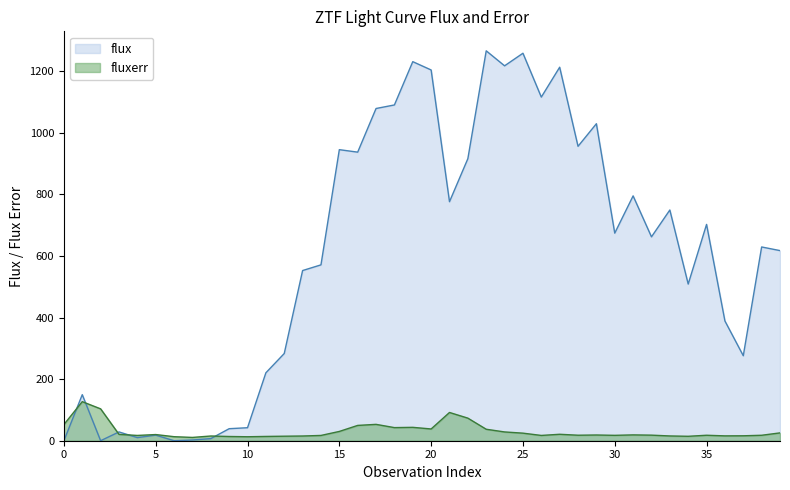

Reading left to right, transcribe all the data shown in this chart.

flux: 0=0.0	1=149.6	2=0.0	3=28.5	4=10.1	5=18.2	6=0.0	7=2.4	8=6.8	9=39.0	10=42.2	11=220.6	12=283.2	13=552.7	14=571.1	15=945.3	16=937.2	17=1079.0	18=1090.5	19=1231.1	20=1204.1	21=776.3	22=916.0	23=1266.3	24=1217.6	25=1258.5	26=1116.0	27=1213.0	28=956.1	29=1029.5	30=674.2	31=795.1	32=662.1	33=749.3	34=508.8	35=702.5	36=388.9	37=276.0	38=629.3	39=617.5
fluxerr: 0=52.6	1=126.9	2=103.5	3=20.6	4=17.2	5=20.0	6=13.1	7=10.7	8=15.3	9=13.7	10=12.9	11=13.9	12=14.7	13=15.3	14=17.2	15=30.2	16=49.7	17=53.1	18=42.6	19=43.5	20=38.2	21=91.8	22=73.3	23=37.2	24=28.5	25=24.6	26=17.2	27=20.9	28=17.9	29=18.6	30=17.5	31=18.9	32=18.1	33=15.5	34=14.4	35=17.8	36=15.8	37=16.0	38=17.7	39=25.4